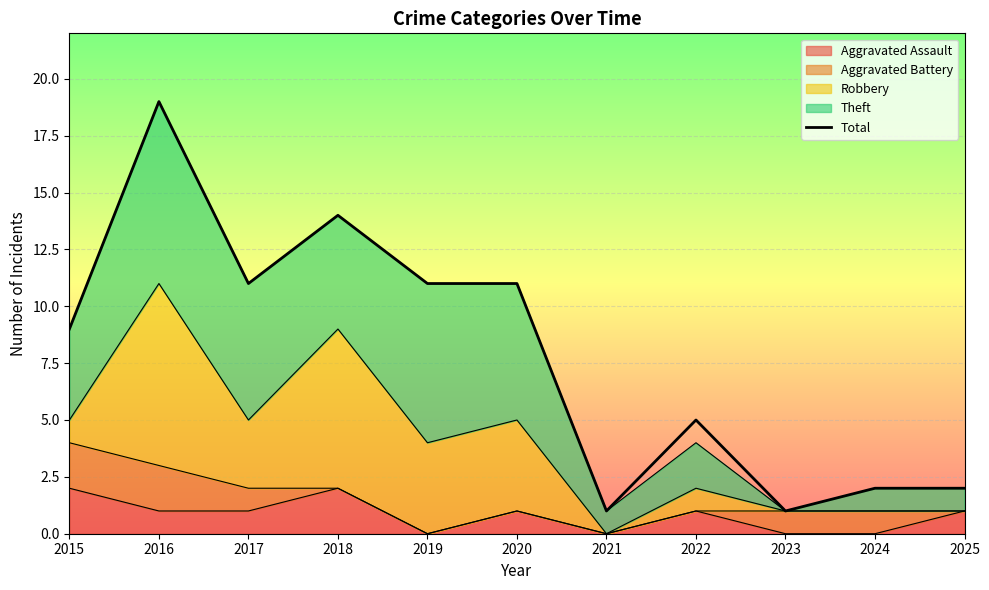

What is the sum of the values at 2016 and 2015?

28